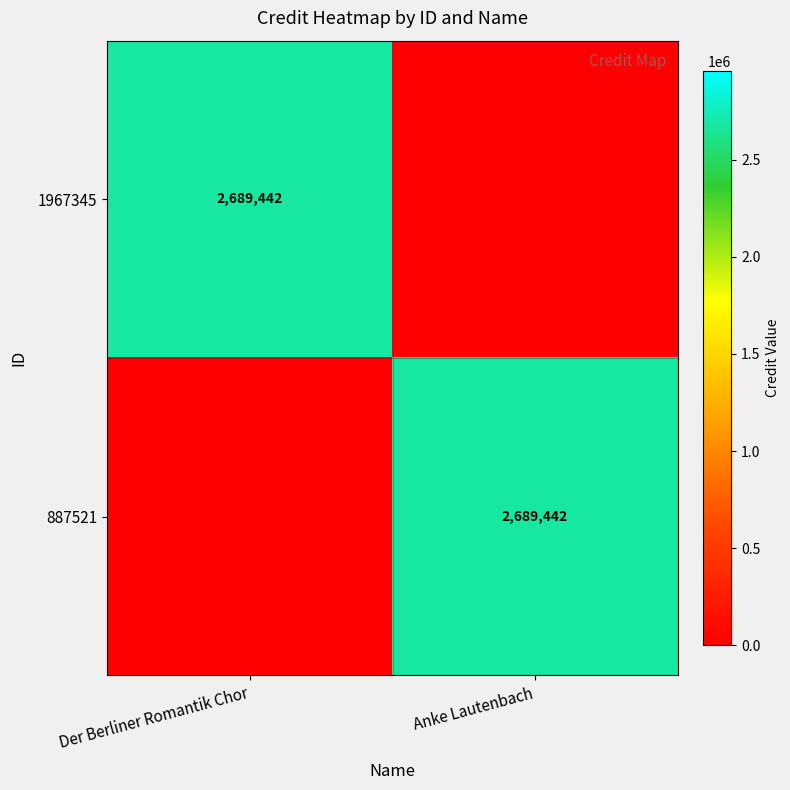

What is the difference between the highest and lowest values at Der Berliner Romantik Chor?

2689442